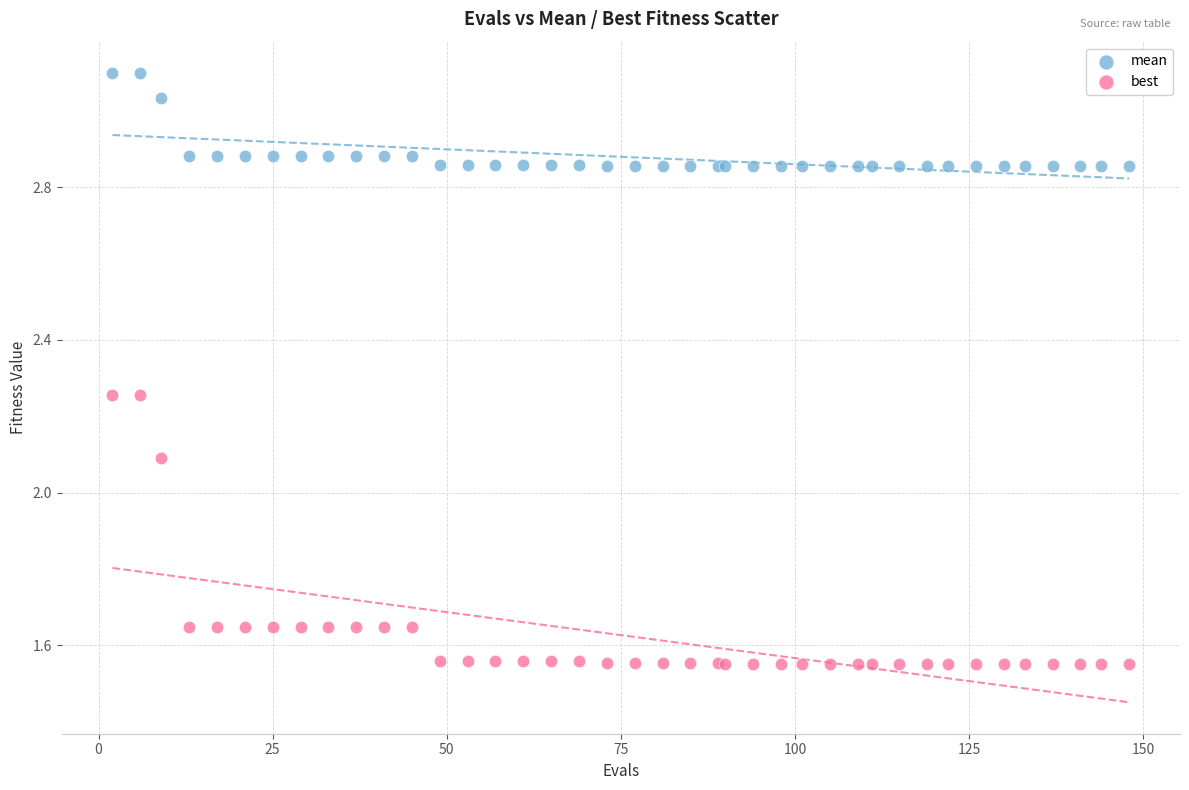

Which series contains the highest Y value?

mean